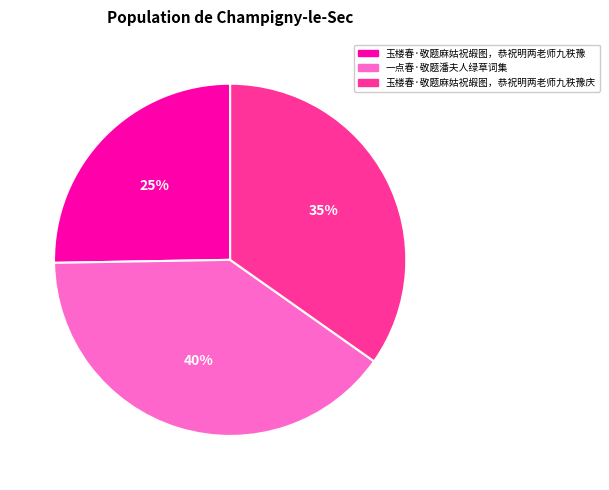

To the nearest percent, what is the difference between the largest and smallest slice percentages?

15%